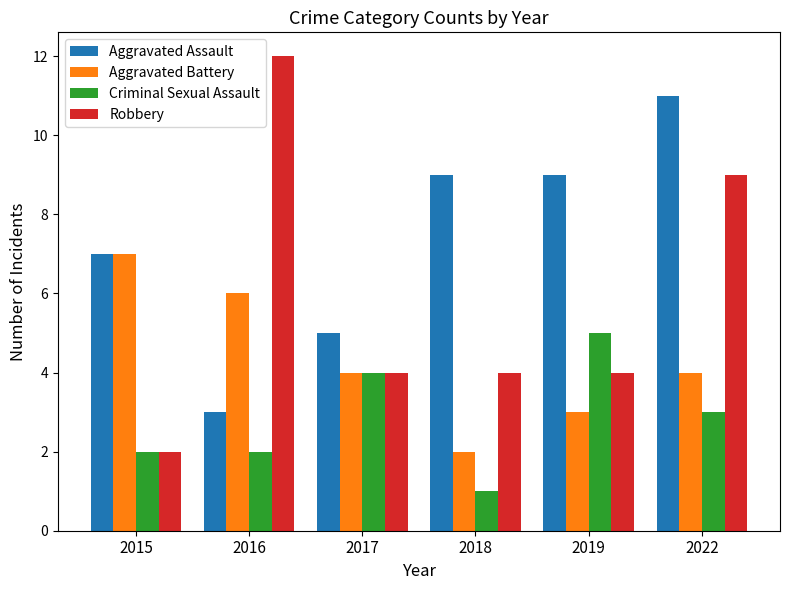

What is the difference between the highest and lowest values at 2016?

10